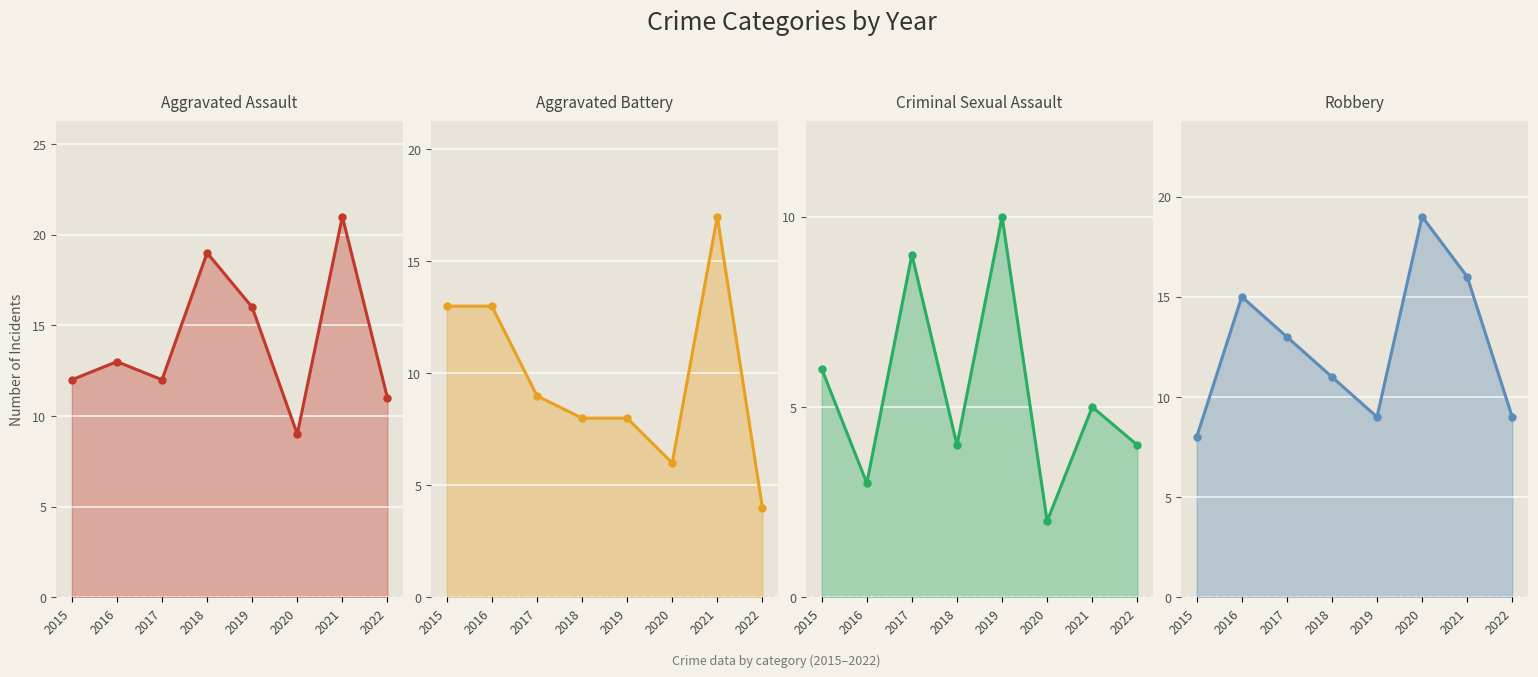

Rank the series at 2016 from lowest to highest value.

Criminal Sexual Assault, Aggravated Assault, Aggravated Battery, Robbery